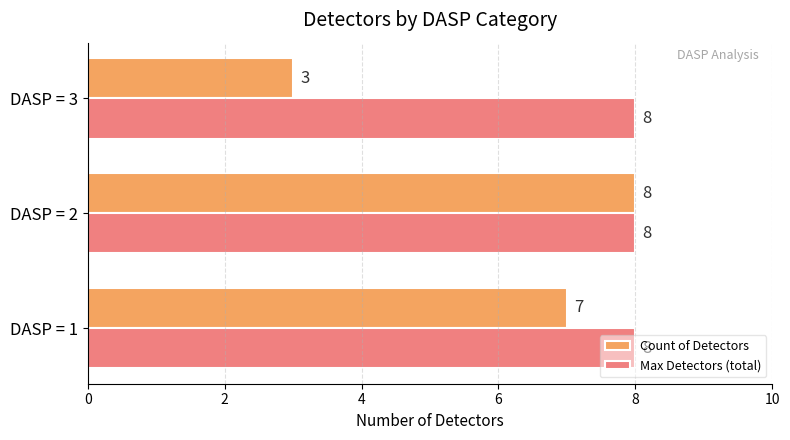

What are all the series names shown in the legend?

Count of Detectors, Max Detectors (total)